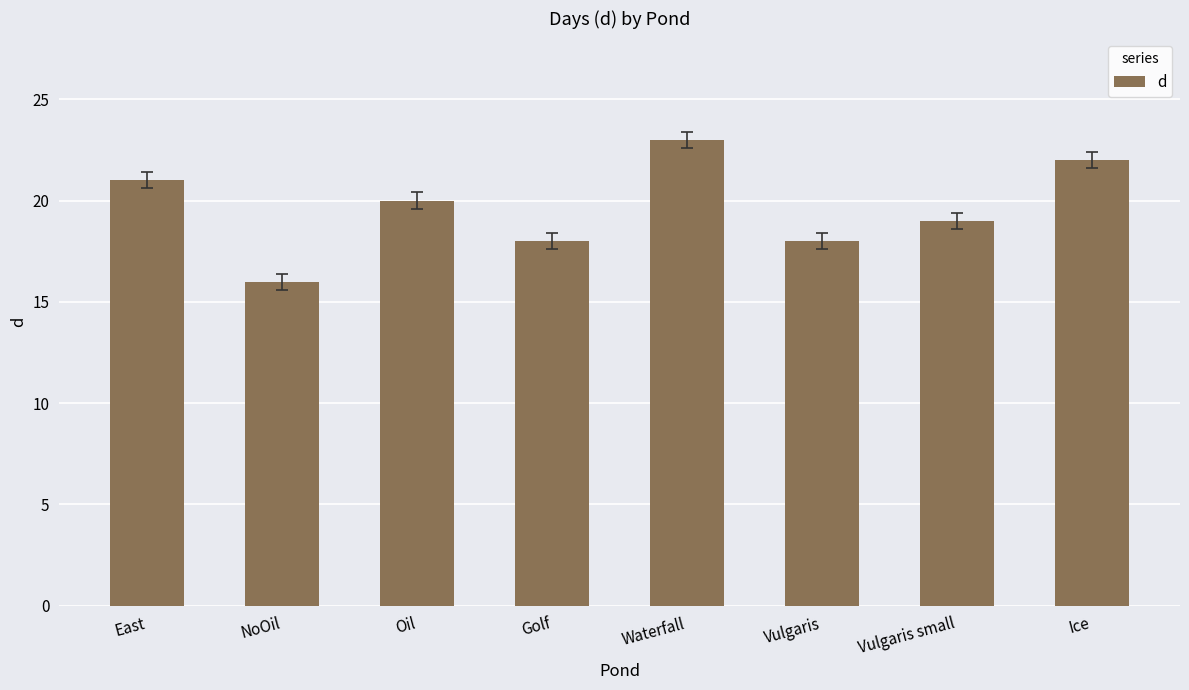

Between East and Vulgaris, which is larger?

East